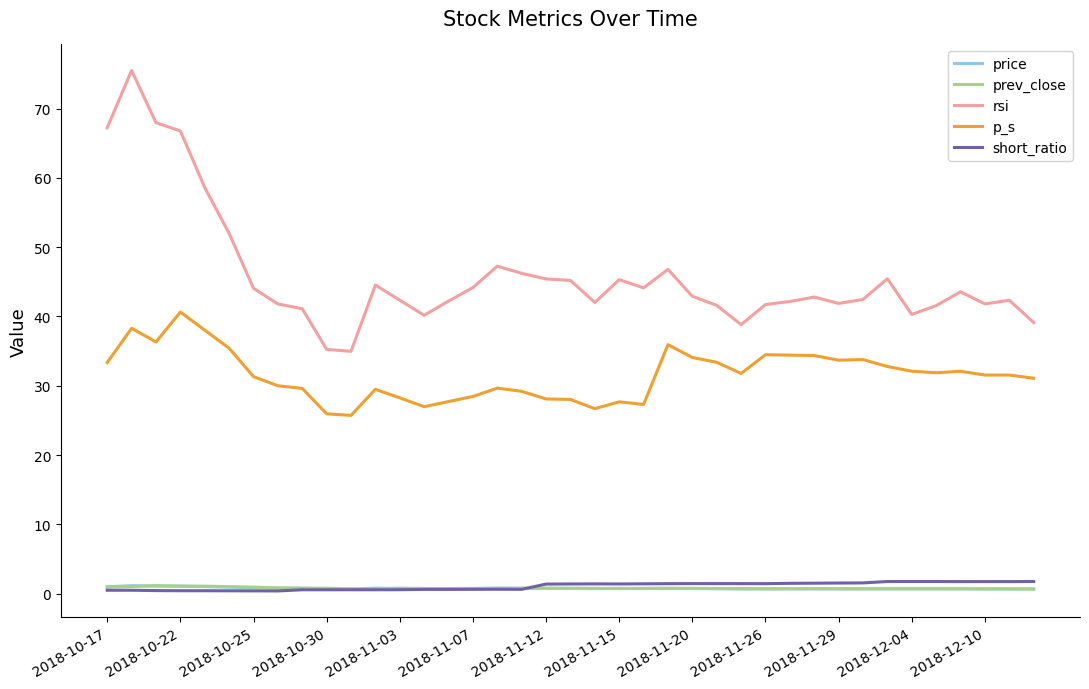

True or false: short_ratio and rsi intersect in this chart.

False